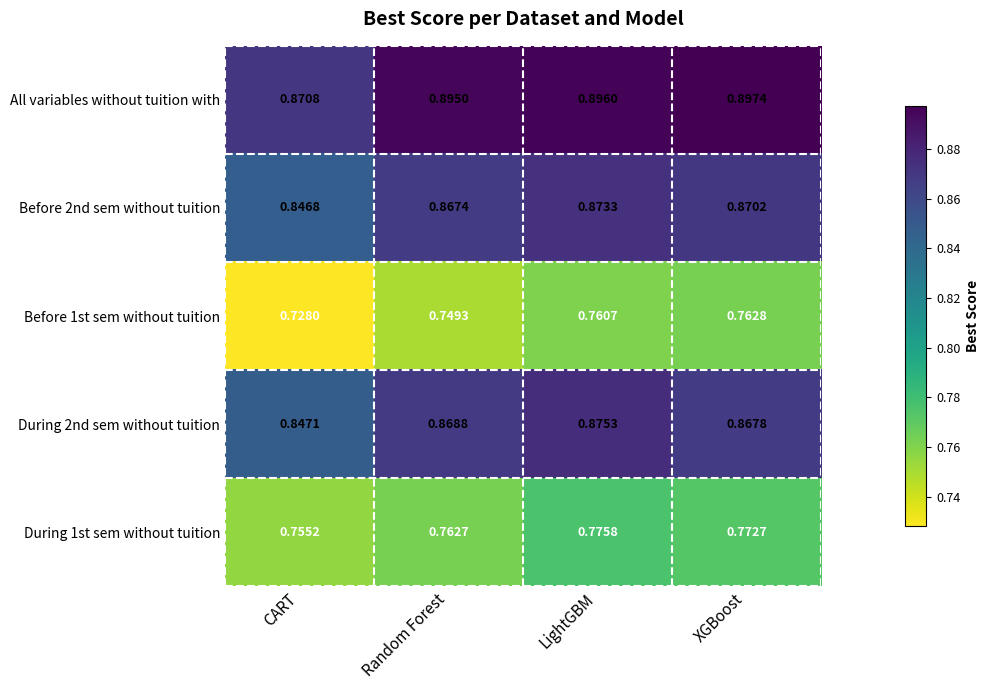

Between CART and XGBoost, which series saw the biggest shift?

Before 1st sem without tuition